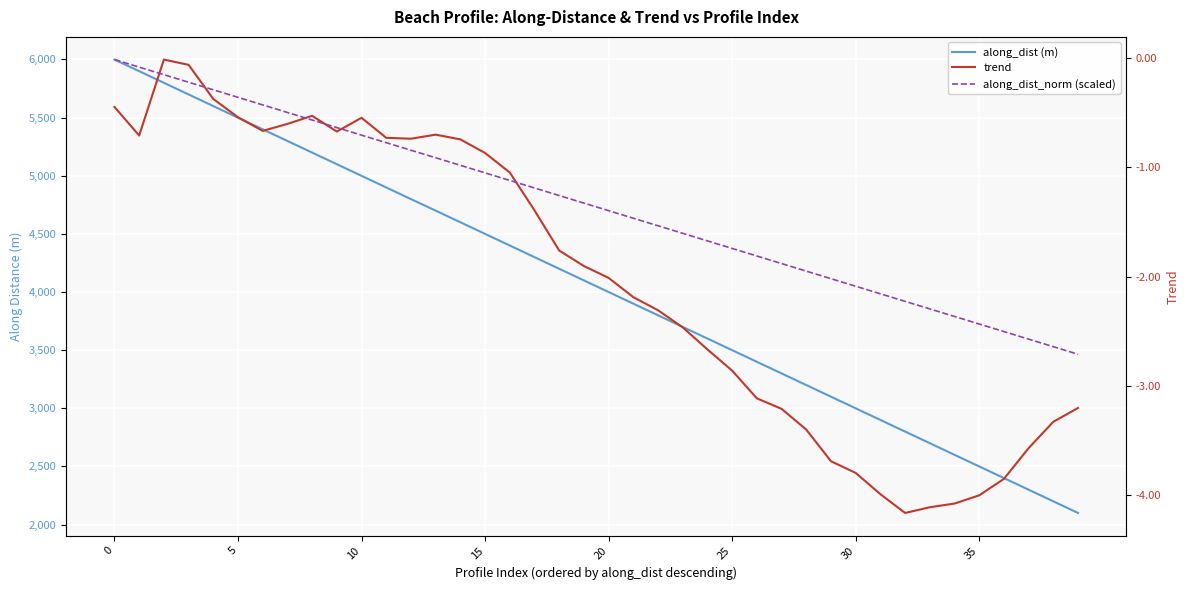

Which series has the largest range (max minus min)?

along_dist (m)